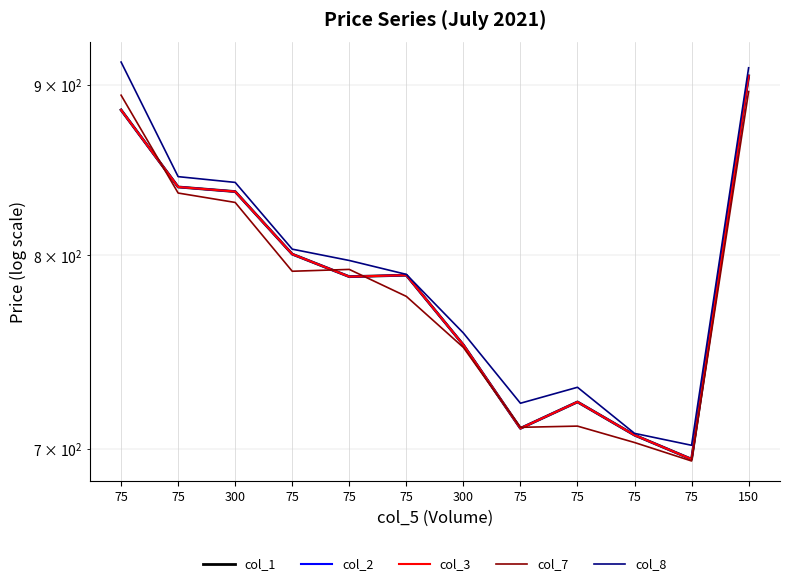

Reading left to right, what are all the values shown in this chart?

col_1: 75=884.4	75=838.6	300=836.0	75=800.7	75=788.4	75=789.1	300=752.1	75=710.0	75=723.1	75=706.8	75=695.1	150=905.4
col_2: 75=884.4	75=838.6	300=836.0	75=800.7	75=788.4	75=789.1	300=752.1	75=710.0	75=723.1	75=706.8	75=695.1	150=905.4
col_3: 75=884.4	75=838.6	300=836.0	75=800.7	75=788.4	75=789.1	300=752.1	75=710.0	75=723.1	75=706.8	75=695.1	150=905.4
col_7: 75=893.5	75=835.1	300=829.8	75=791.3	75=792.3	75=777.7	300=750.8	75=710.5	75=711.1	75=703.1	75=694.2	150=895.7
col_8: 75=914.1	75=844.6	300=841.3	75=803.5	75=797.2	75=789.6	300=758.3	75=722.5	75=730.5	75=707.6	75=701.8	150=910.5